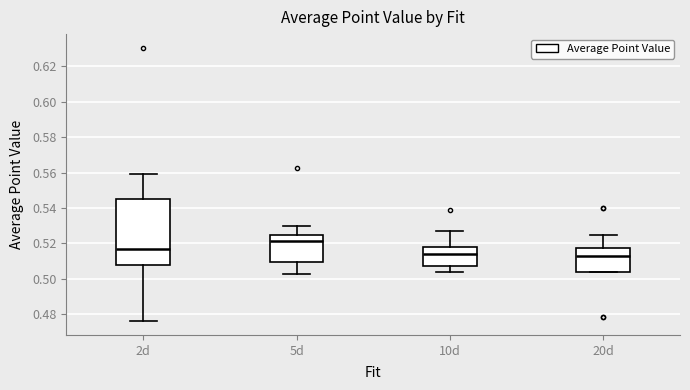

Where is the upper edge of the box for 20d on the y-axis? The values are not printed on the chart, so give them approximately, as read against the axis.

0.518